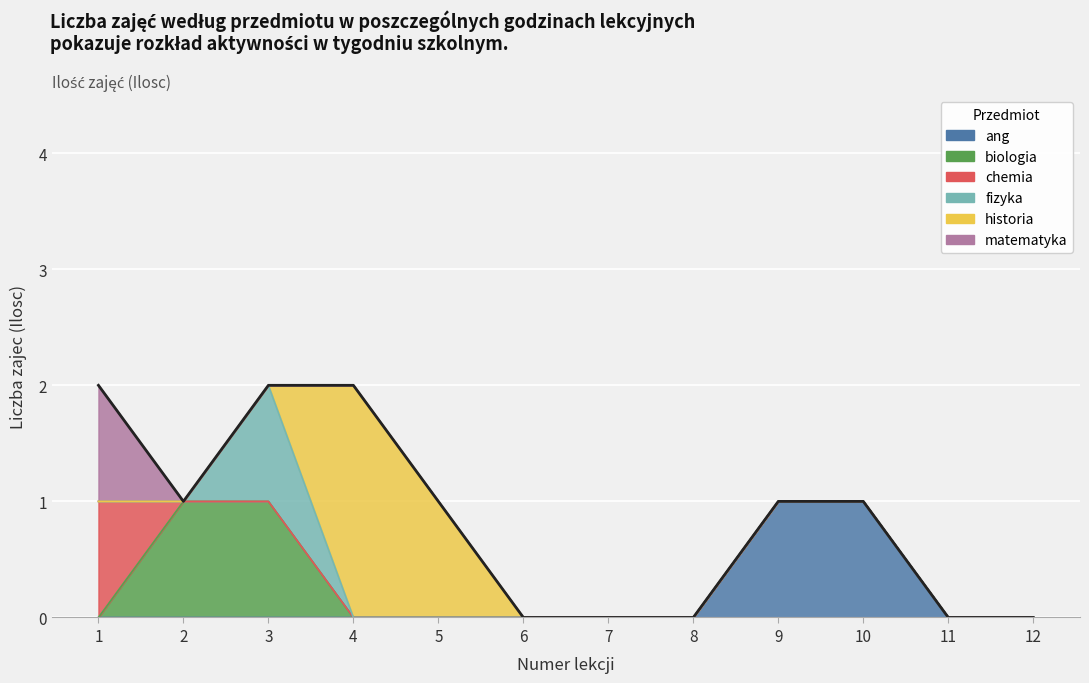

Which label corresponds to the smallest value in the chart?

1